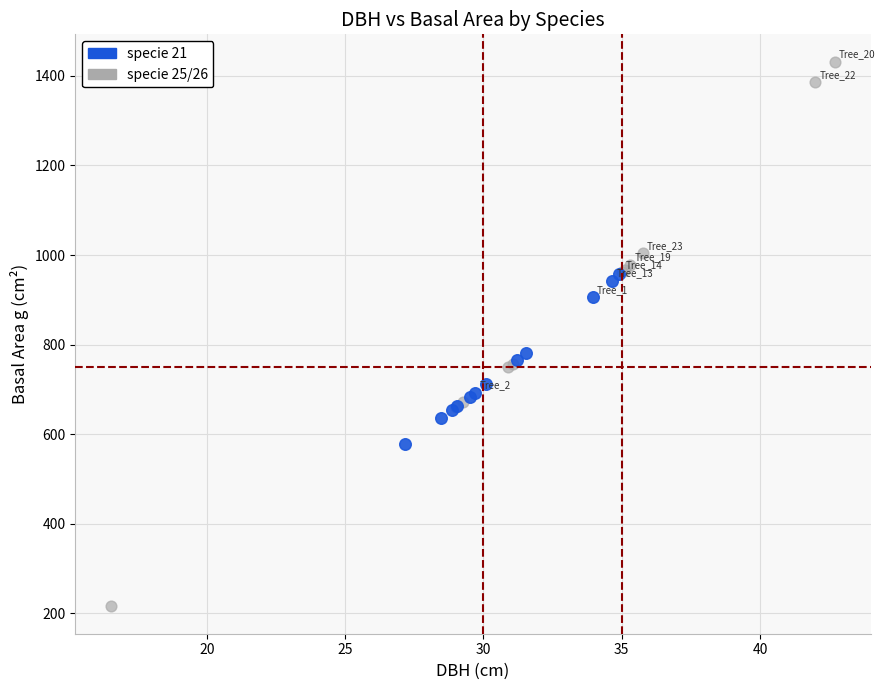

Which series reaches the maximum Y coordinate?

specie 25/26